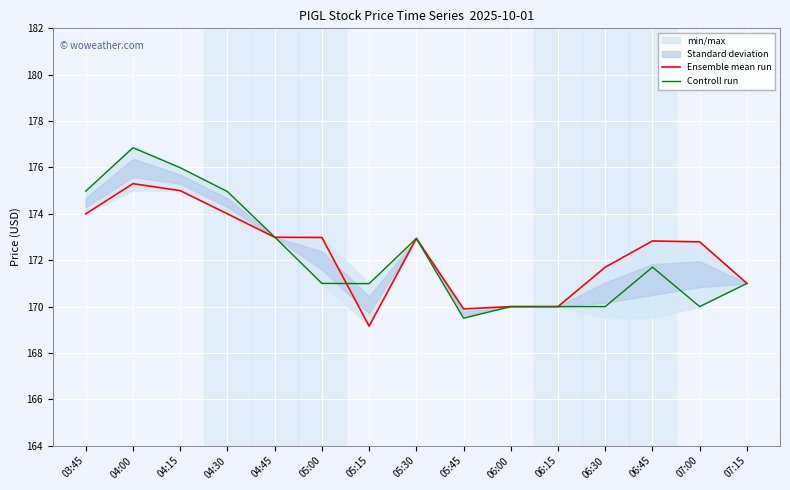

Where do Controll run and Ensemble mean run first cross each other?

04:45 and 05:00